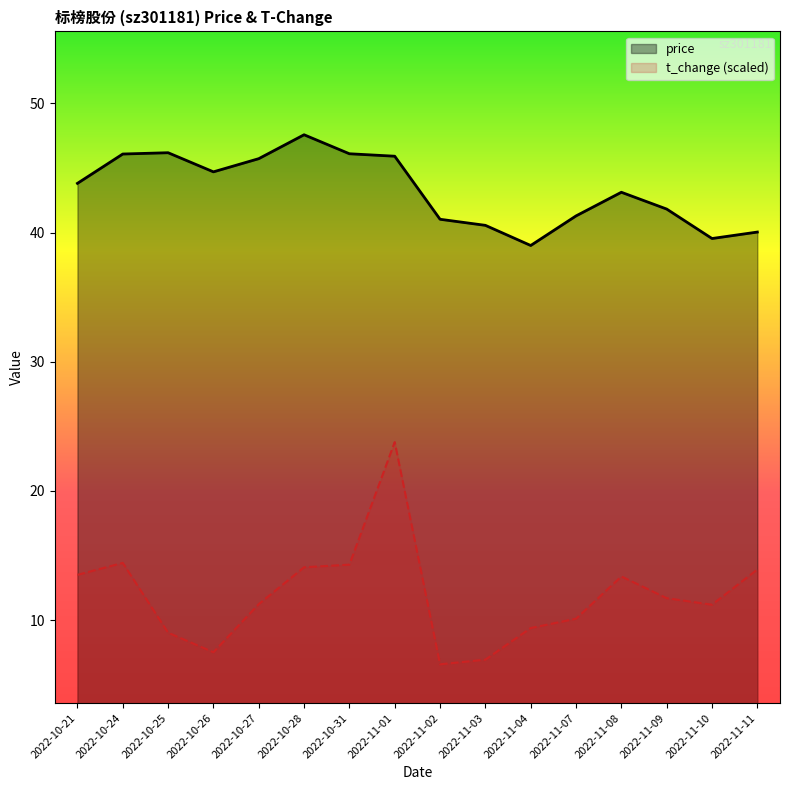

Which has a higher value, 2022-10-21 or 2022-10-27?

2022-10-27